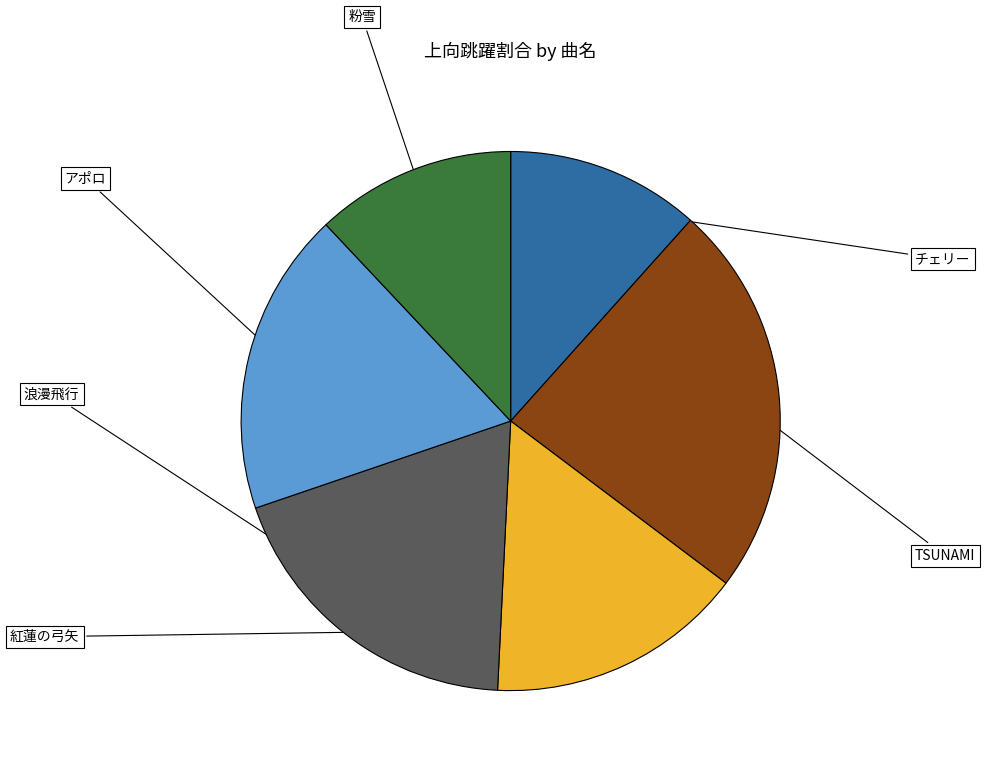

Is there any slice that represents more than half of the pie?

No